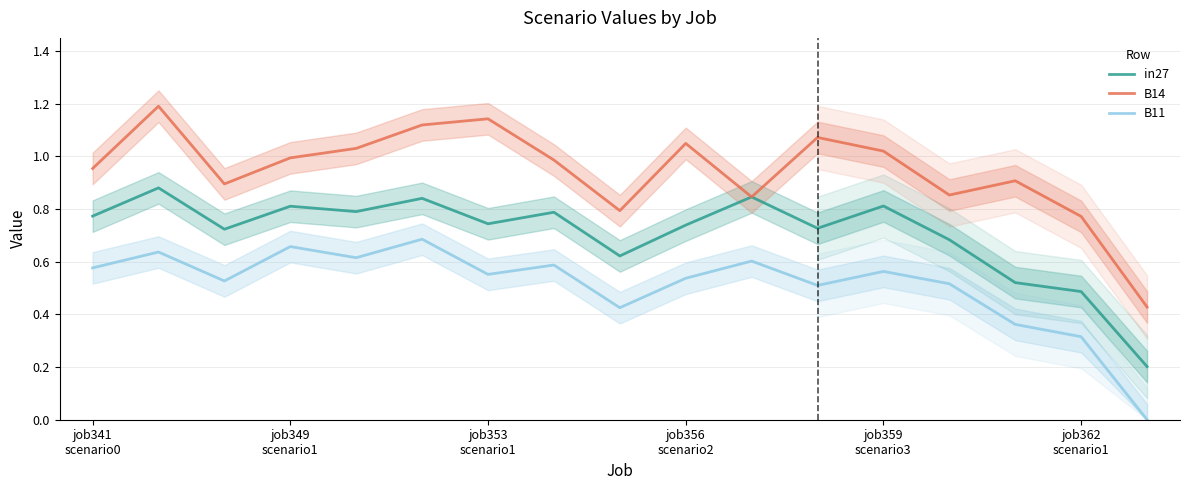

True or false: in27 and B14 cross at least once.

False